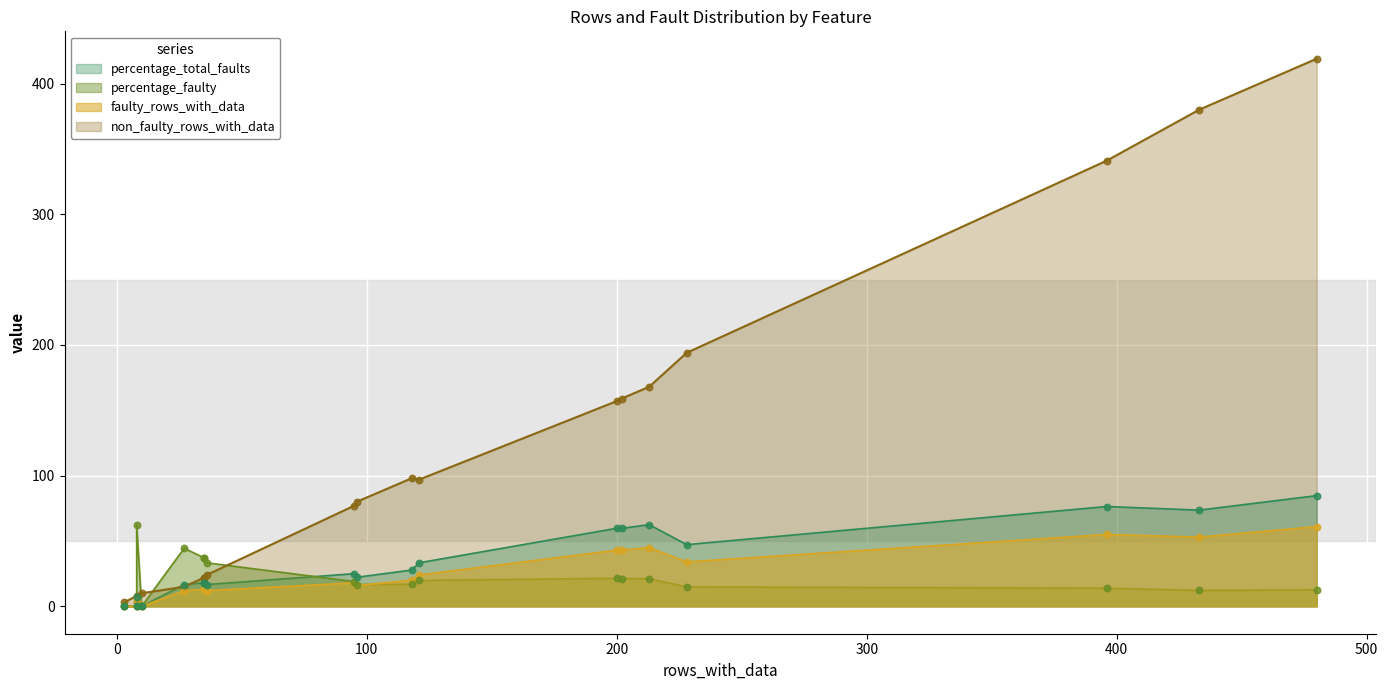

What are all the series names shown in the legend?

non_faulty_rows_with_data, faulty_rows_with_data, percentage_faulty, percentage_total_faults